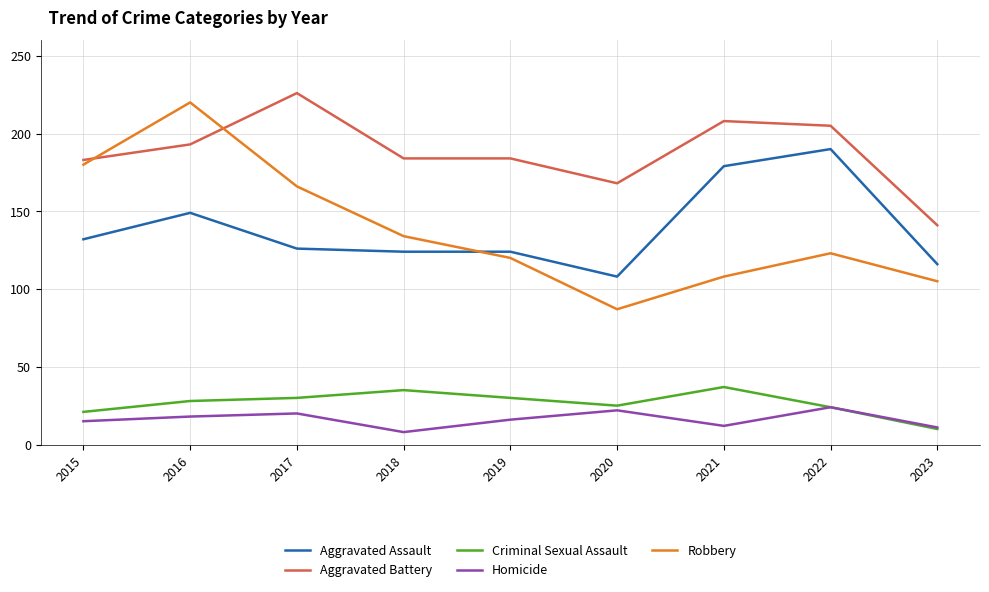

How many lines are shown in the chart?

5